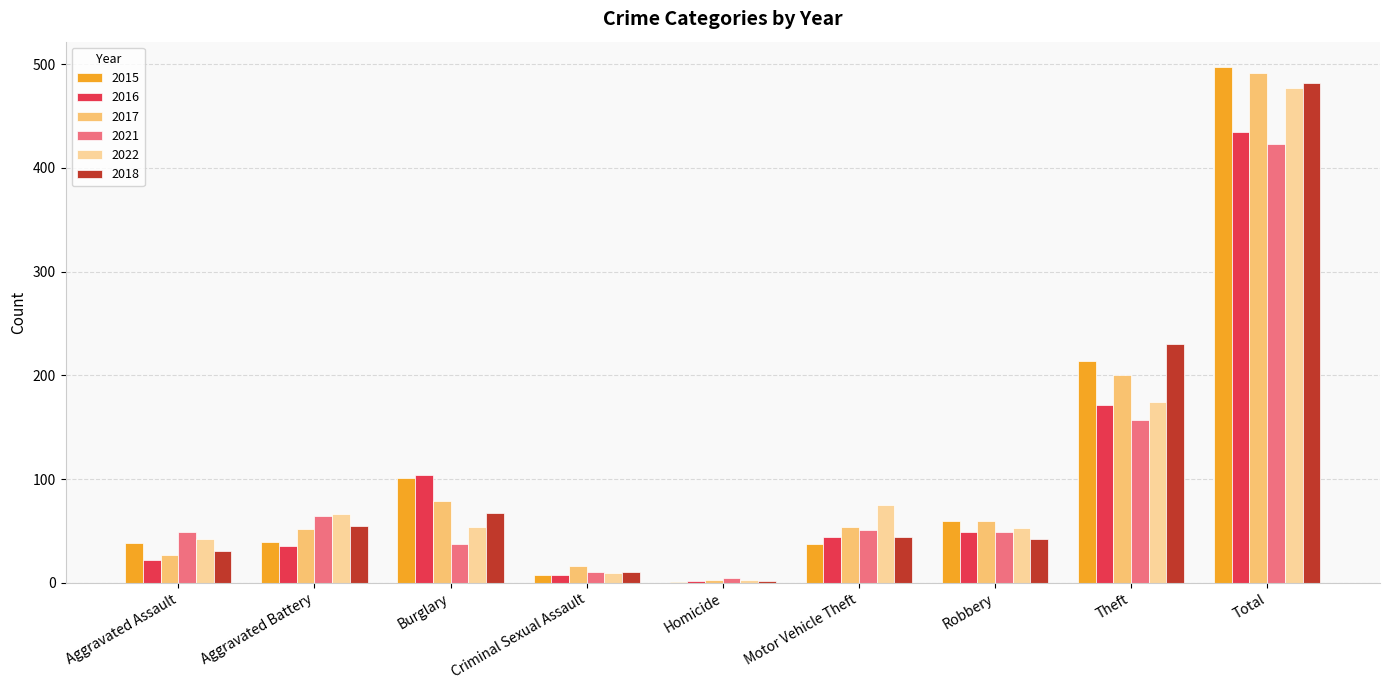

The 2016 series shows 39 at Burglary. True or false?

False